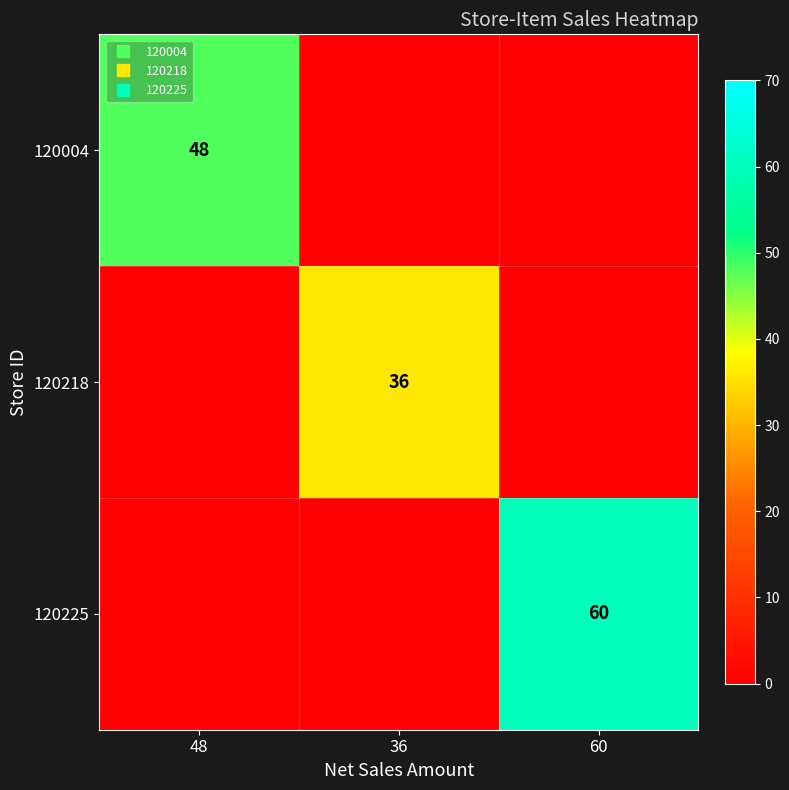

What is the average value of the 120004 series?

16